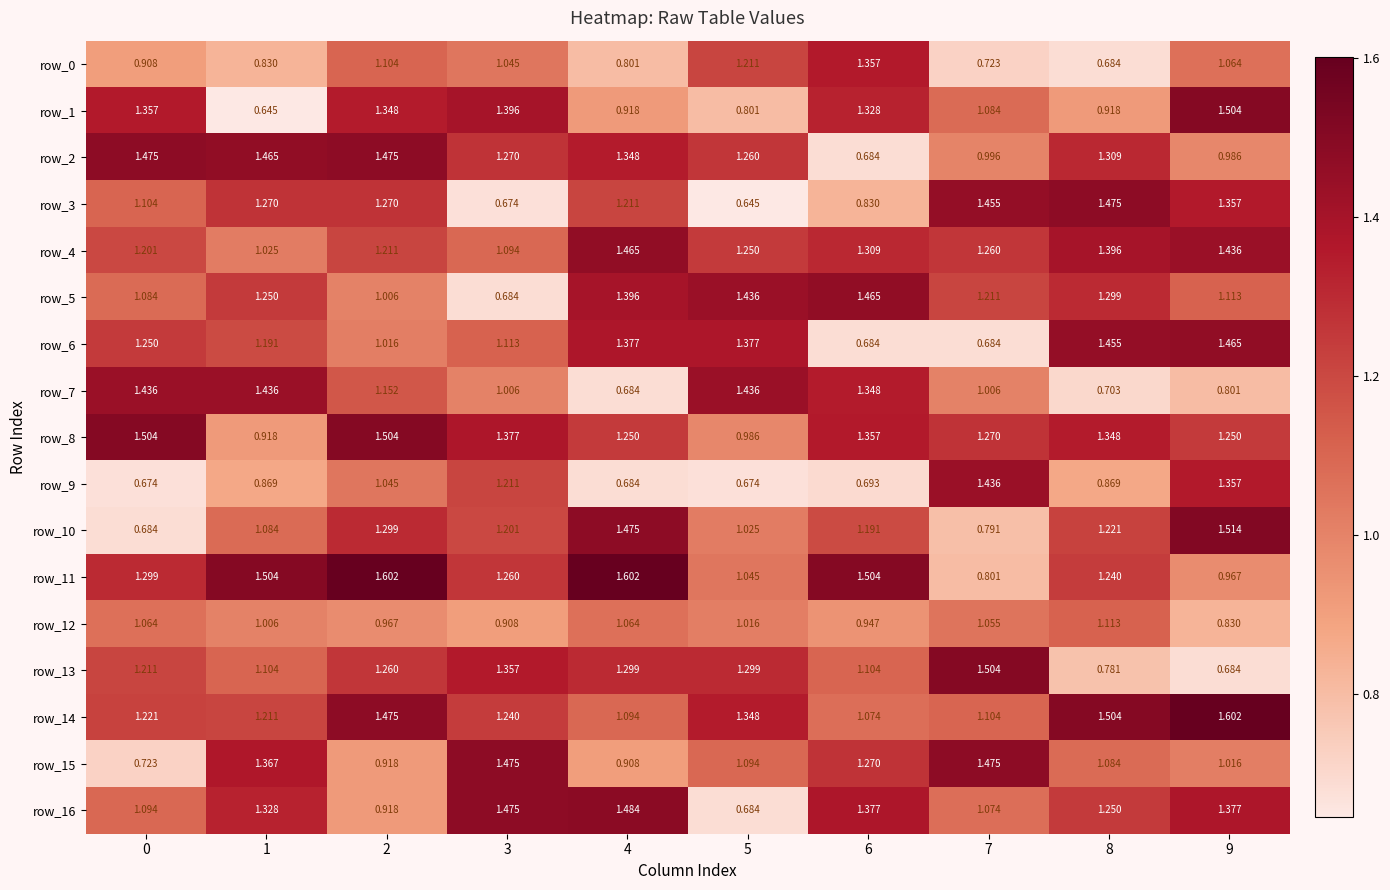

True or false: row_2 has a value of 2.3 at 1.

False